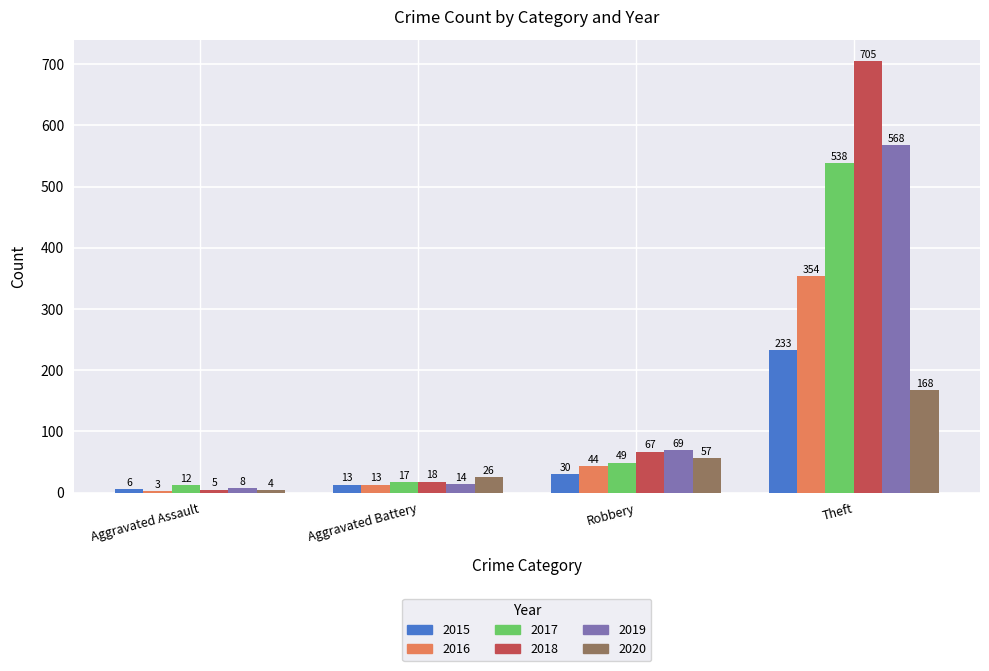

The 2016 series shows 13 at Aggravated Battery. True or false?

True